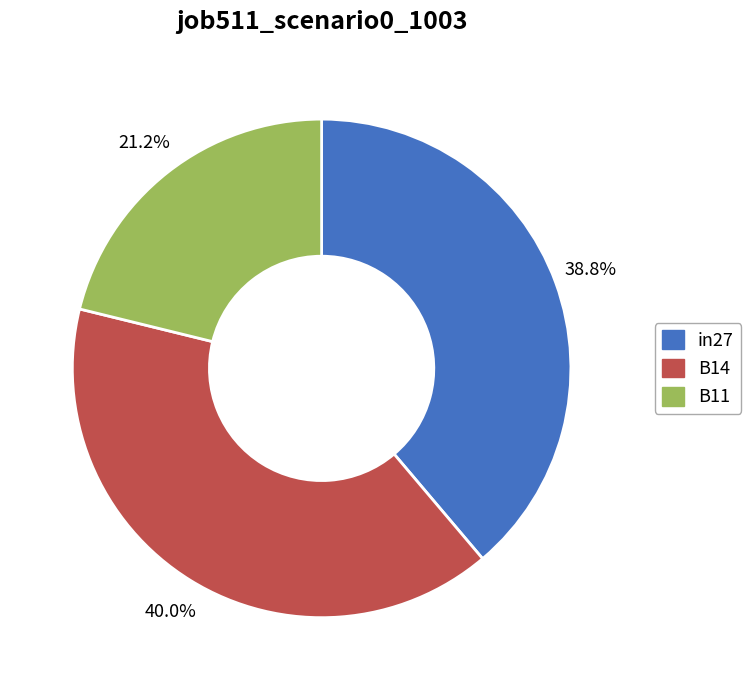

How many segments does this pie chart have?

3